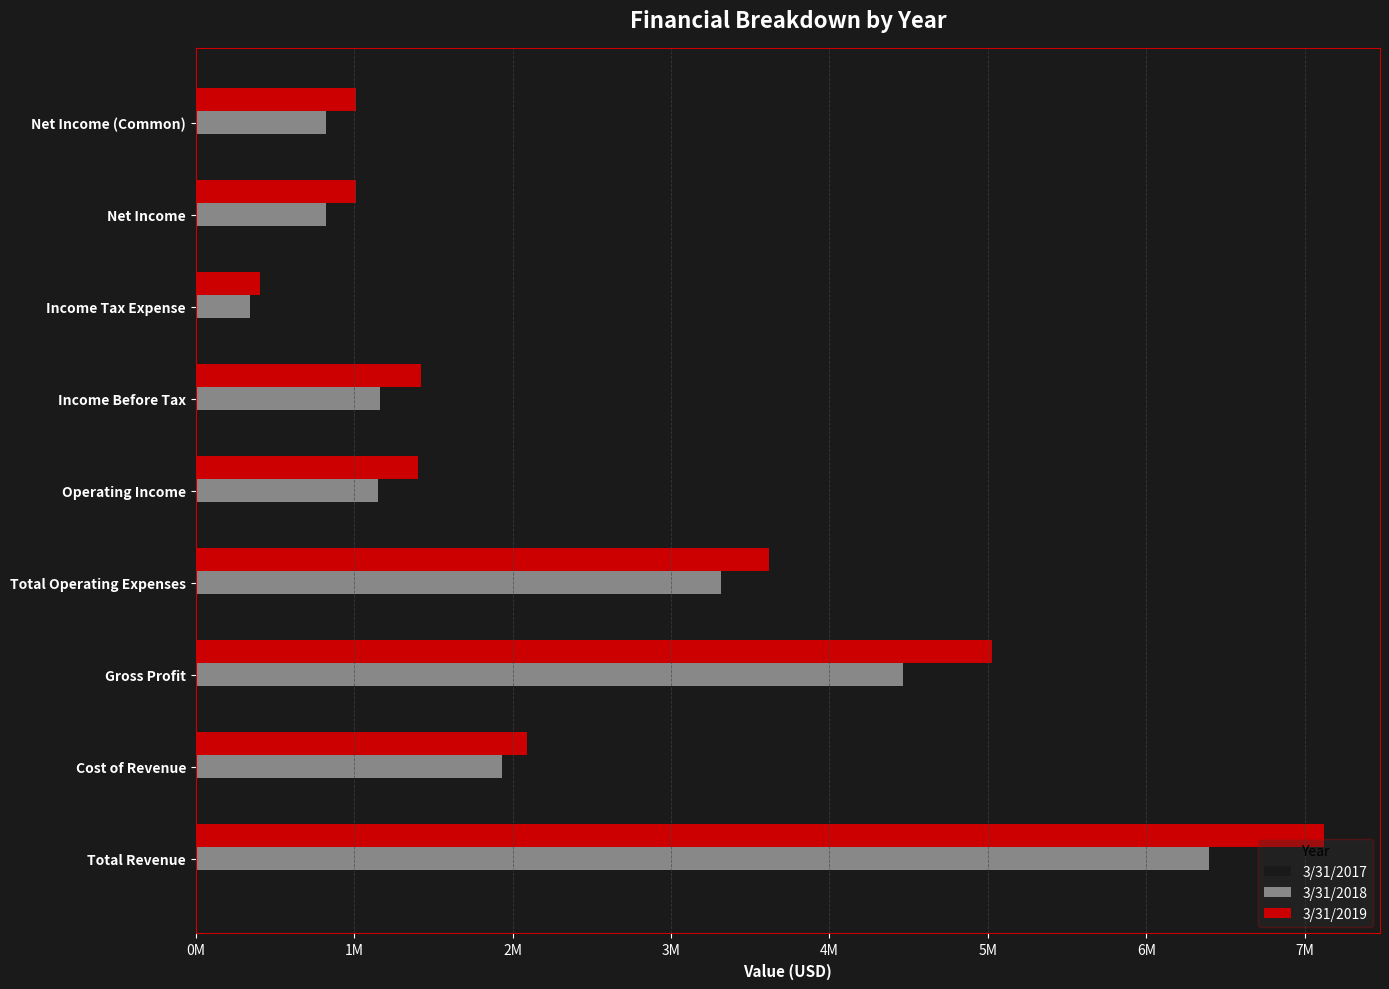

What is the sum of all 3/31/2017 values?

20212253